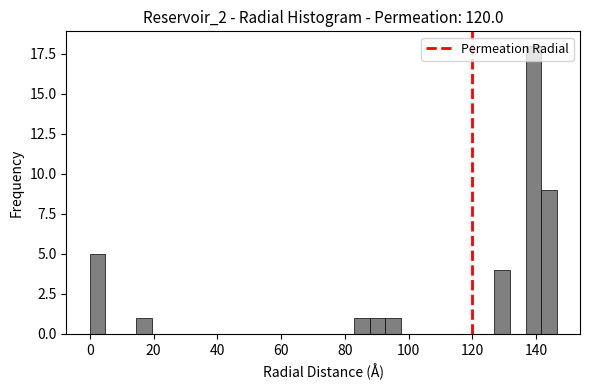

Read against the x-axis, roughly where is the centre of the tallest bar?

140